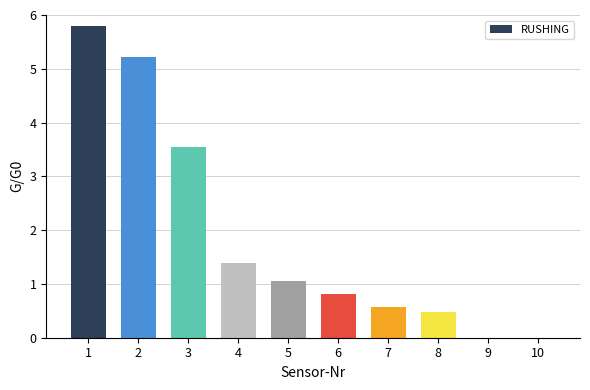

The chart shows a value of 0.6 at 4. True or false?

False